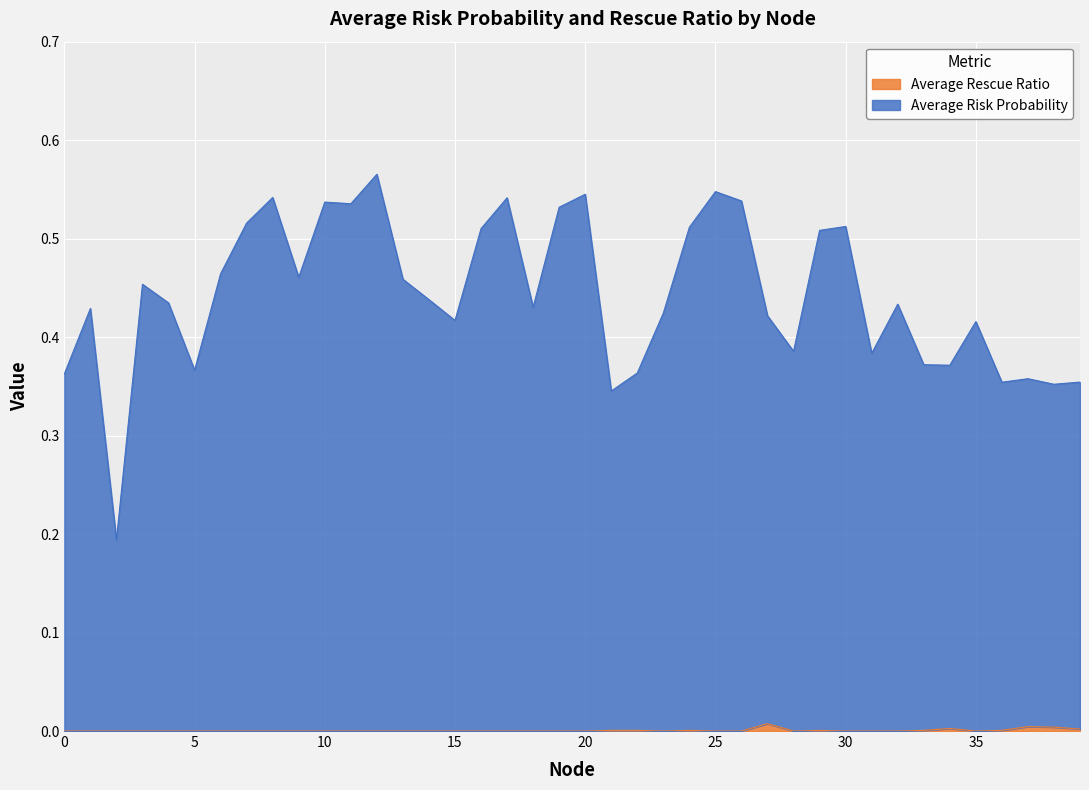

True or false: Average Rescue Ratio and Average Risk Probability cross at least once.

False